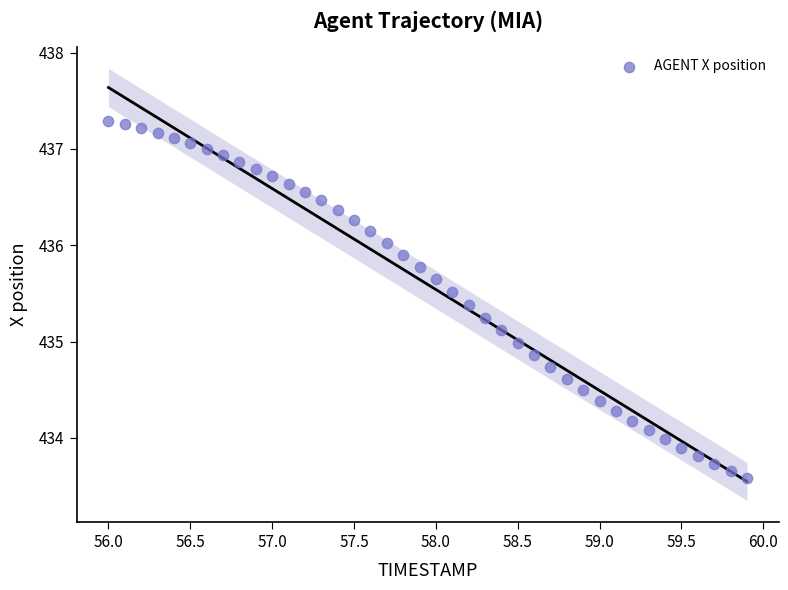

What is the range of X values (max minus min)?

3.9